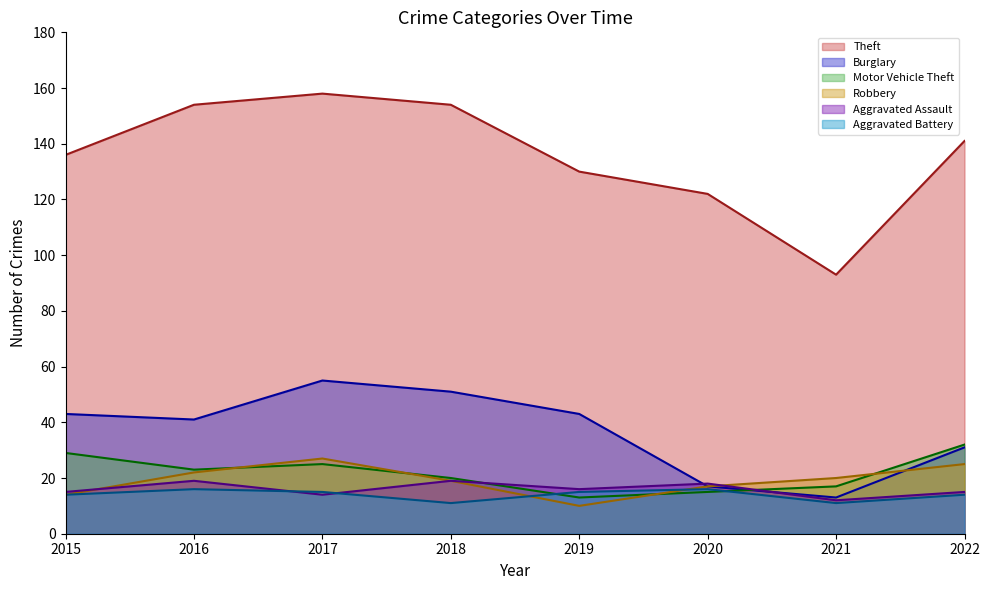

At how many categories does at least one series exceed 93?

7